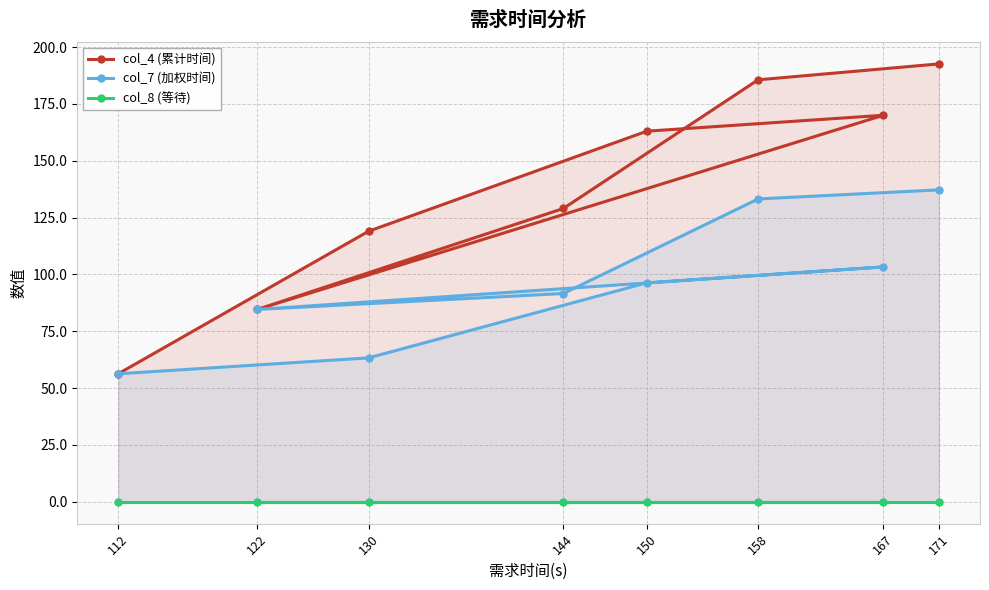

True or false: col_4 (累计时间) and col_7 (加权时间) intersect in this chart.

False